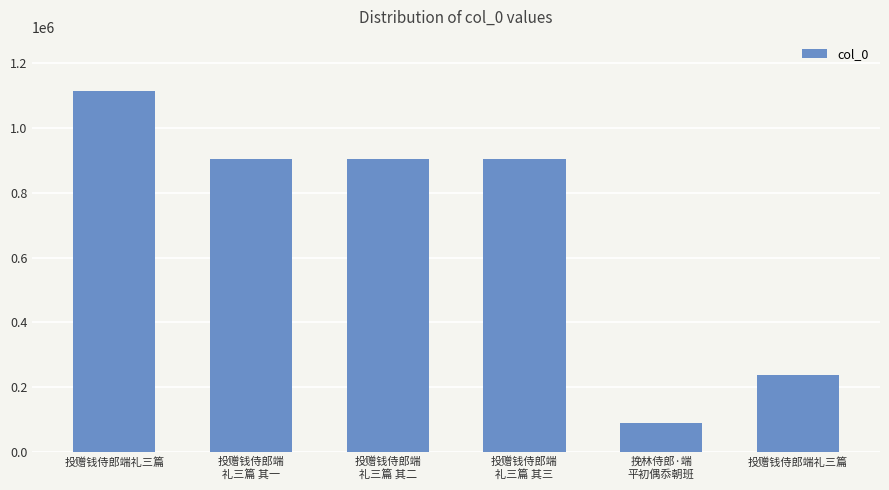

What is the change in value from 投赠钱侍郎端
礼三篇 其二 to 投赠钱侍郎端礼三篇?

-669018